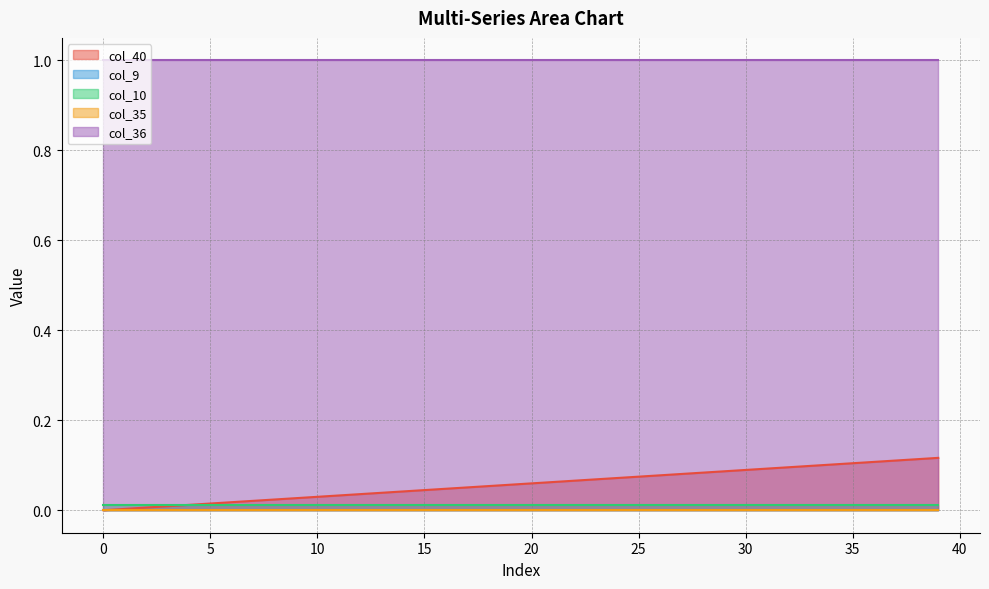

True or false: col_9 and col_36 intersect in this chart.

False